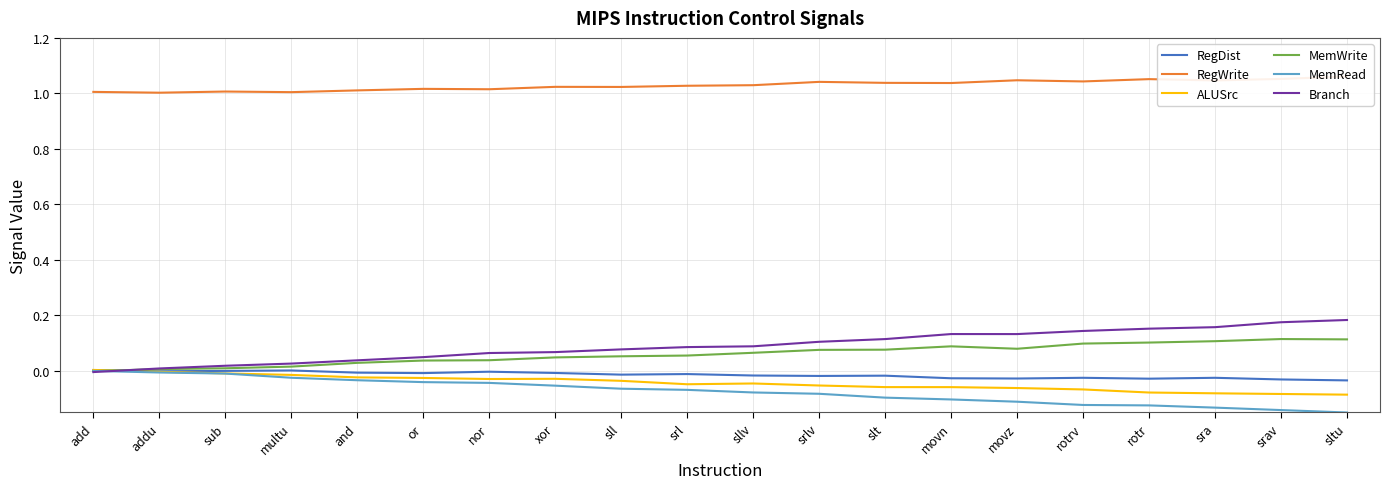

What position from the right is movn?

7